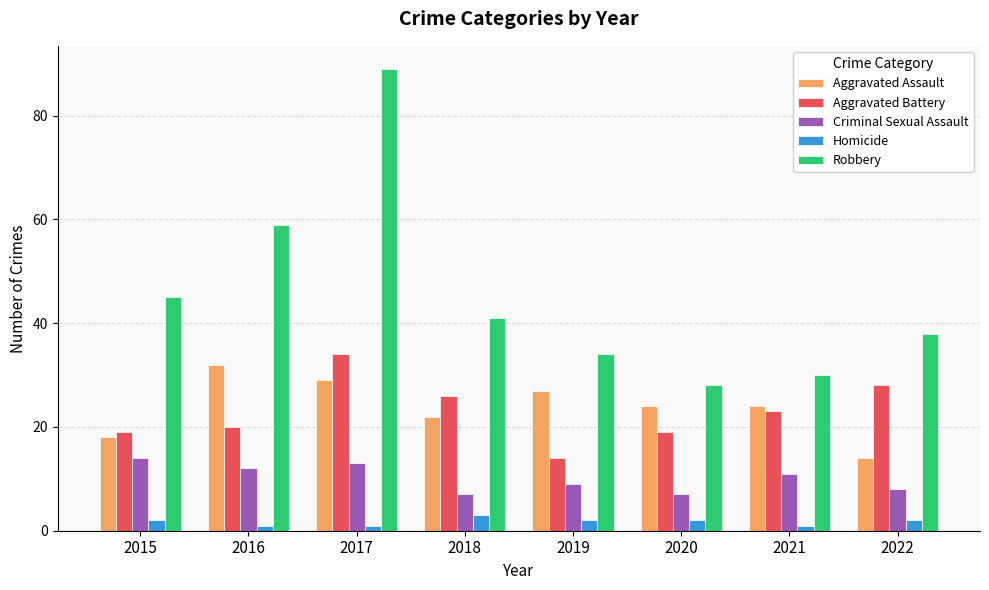

Reading left to right, what are all the values shown in this chart?

Aggravated Assault: 18	32	29	22	27	24	24	14
Aggravated Battery: 19	20	34	26	14	19	23	28
Criminal Sexual Assault: 14	12	13	7	9	7	11	8
Homicide: 2	1	1	3	2	2	1	2
Robbery: 45	59	89	41	34	28	30	38